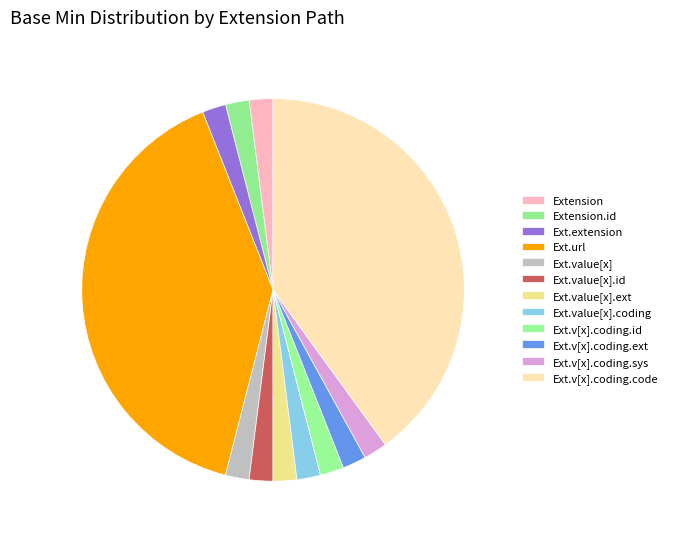

Count the number of slices in the pie.

12